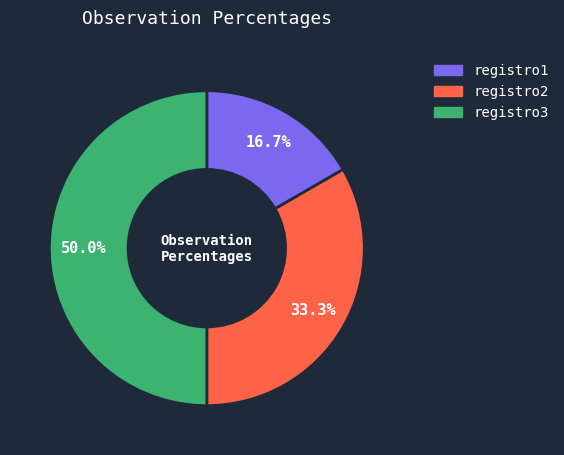

Which slice is the largest?

registro3